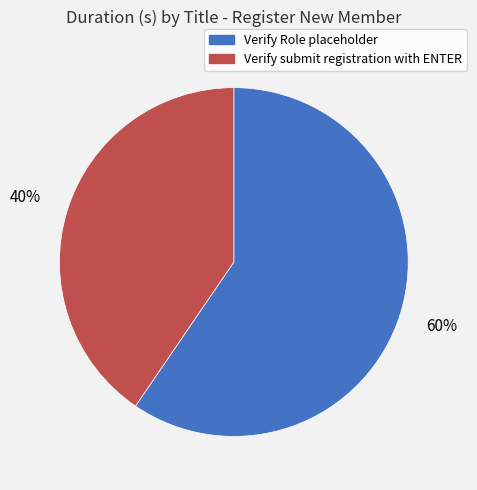

What percentage is the Verify submit registration with ENTER slice, to the nearest percent?

40%